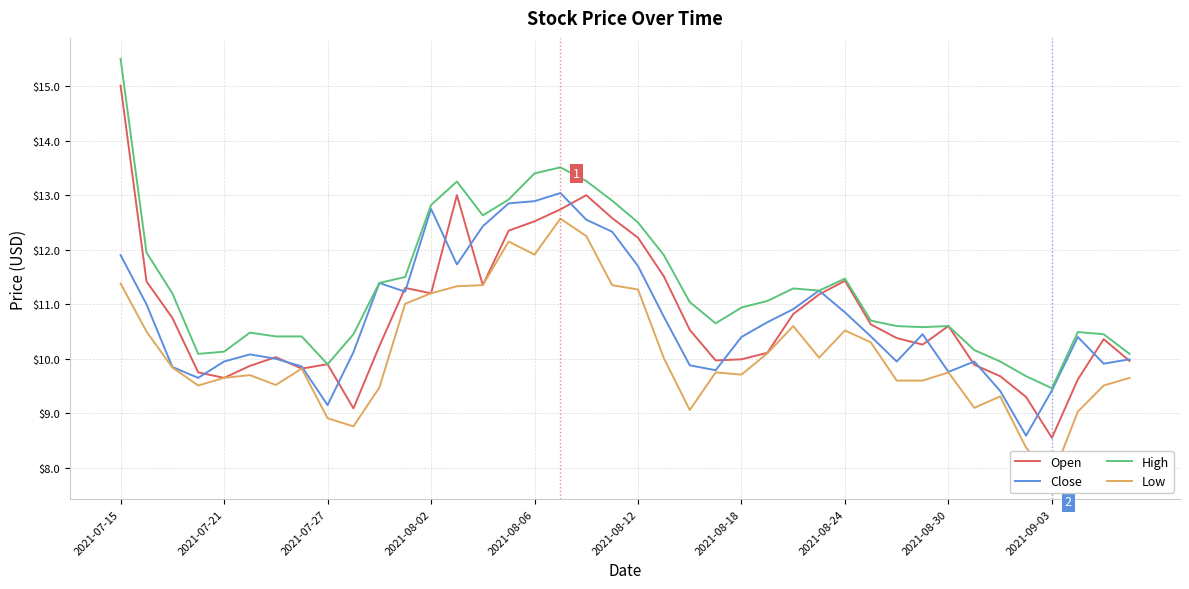

True or false: High has a value of 24.2 at 2021-07-15.

False